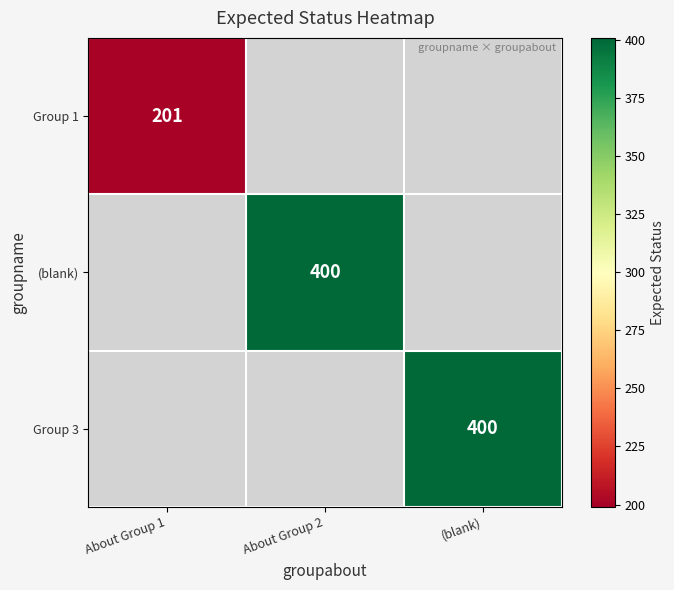

Is it true that Group 1 equals 326.4 at About Group 1?

False